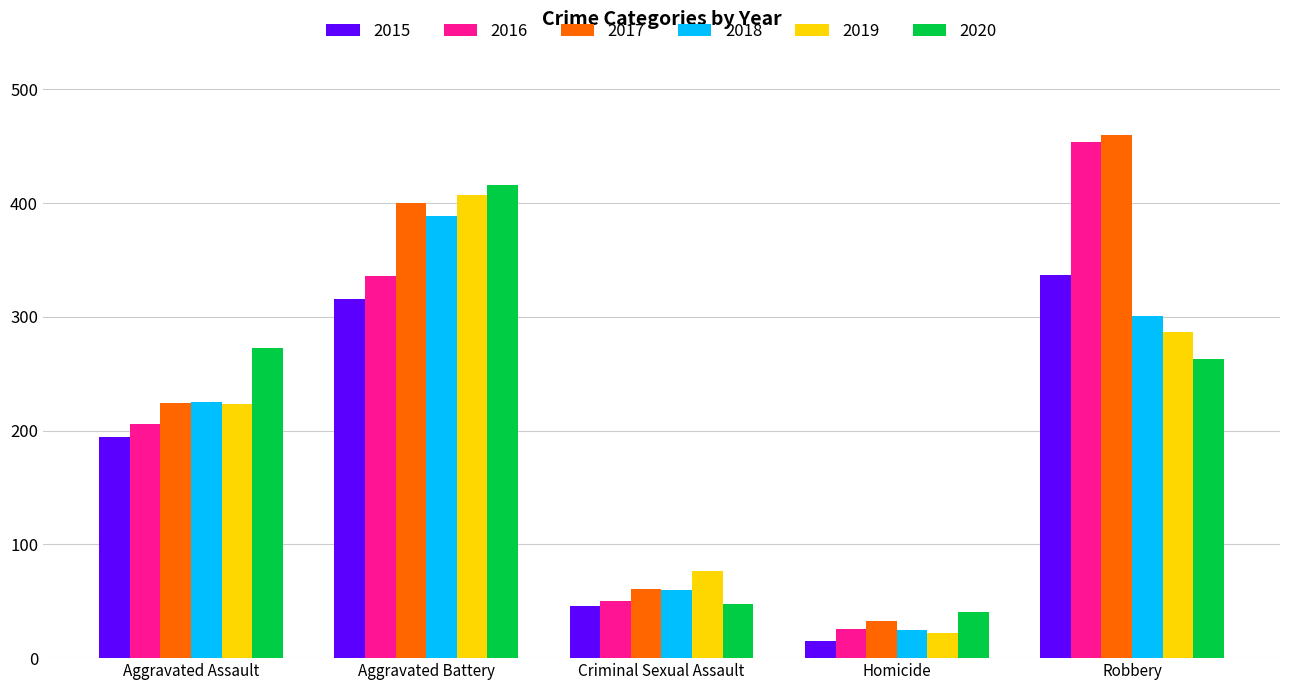

What are all the series names shown in the legend?

2015, 2016, 2017, 2018, 2019, 2020